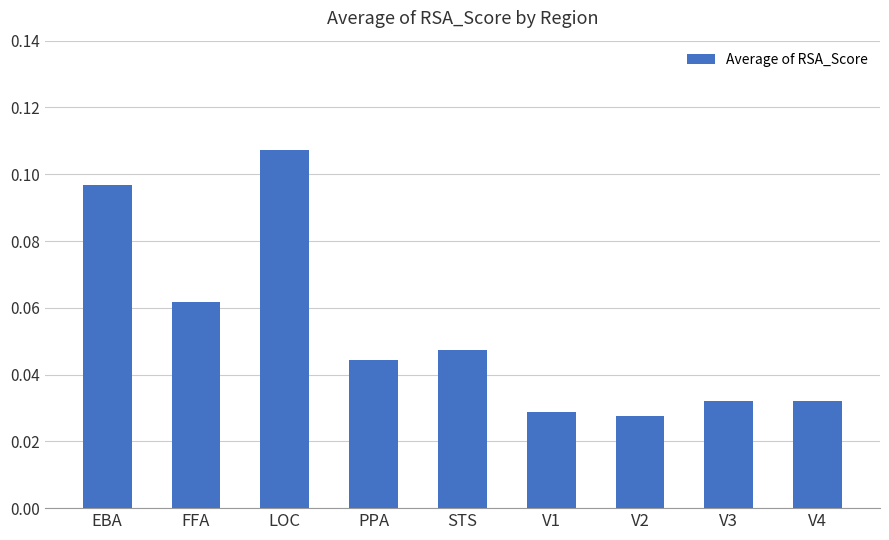

Does the chart contain stacked bars?

No